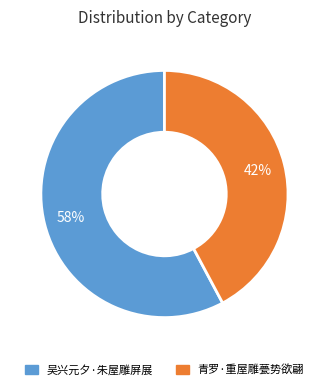

Is 吴兴元夕·朱屋雕屏展 the majority of the pie?

Yes